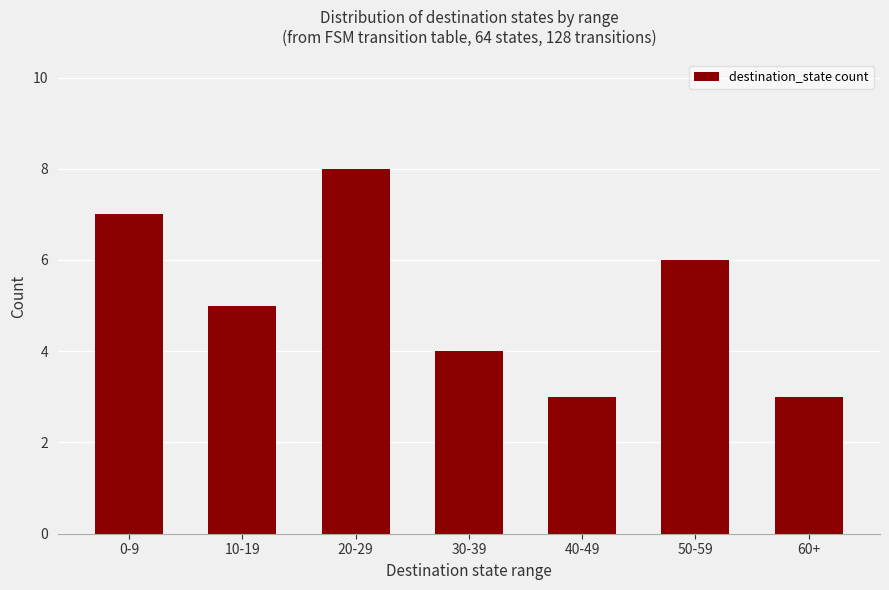

Reading left to right, what are all the values shown in this chart?

7	5	8	4	3	6	3